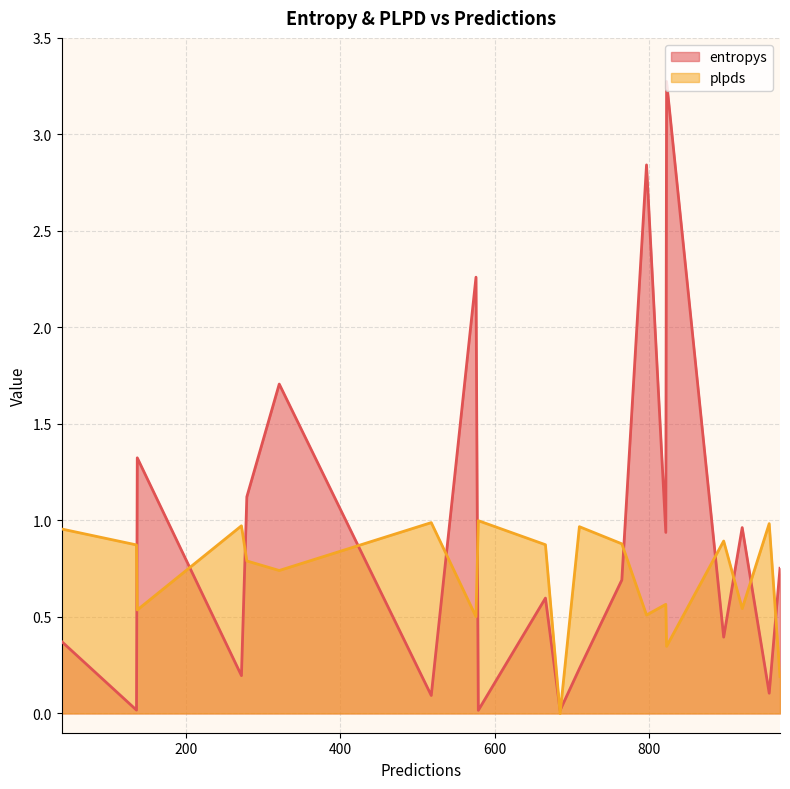

Between 710 and 39, which series saw the biggest shift?

entropys